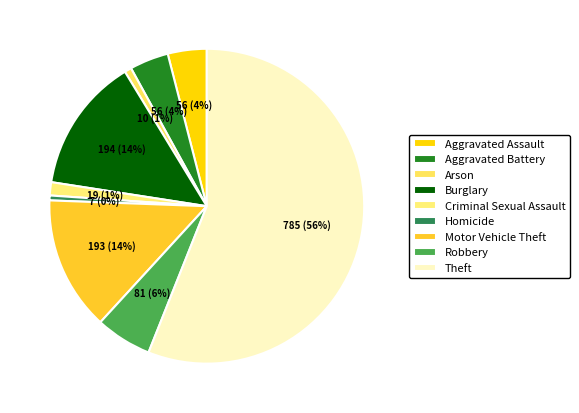

What percentage do Theft and Homicide together represent?

56.5%